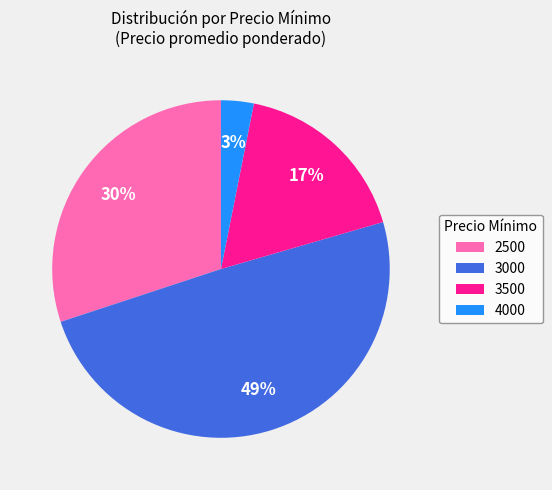

What is the smallest slice in the pie chart?

4000